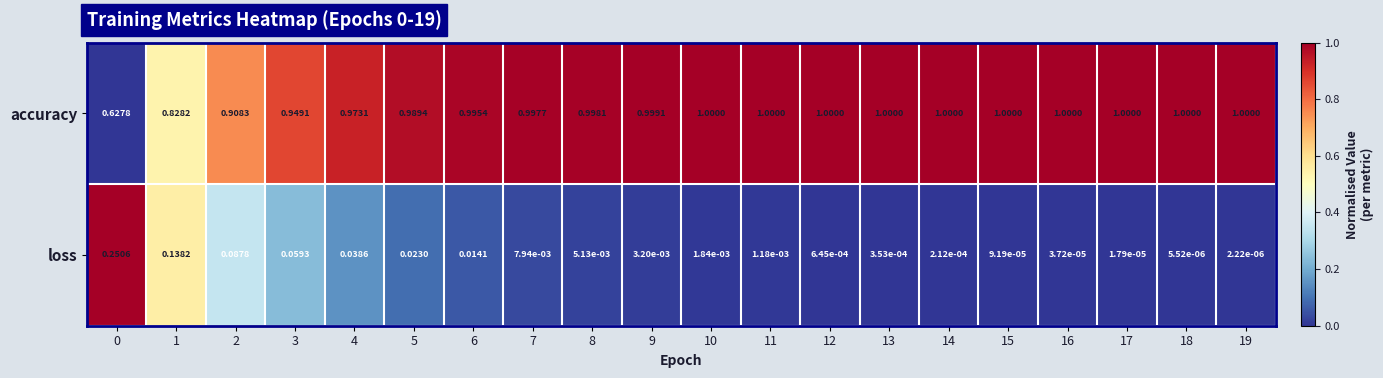

Which series has the widest spread of values?

accuracy